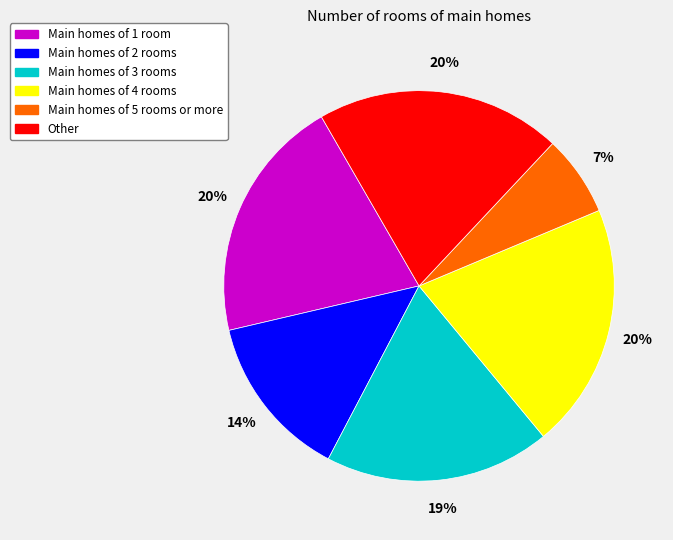

Is there a majority slice in this chart?

No